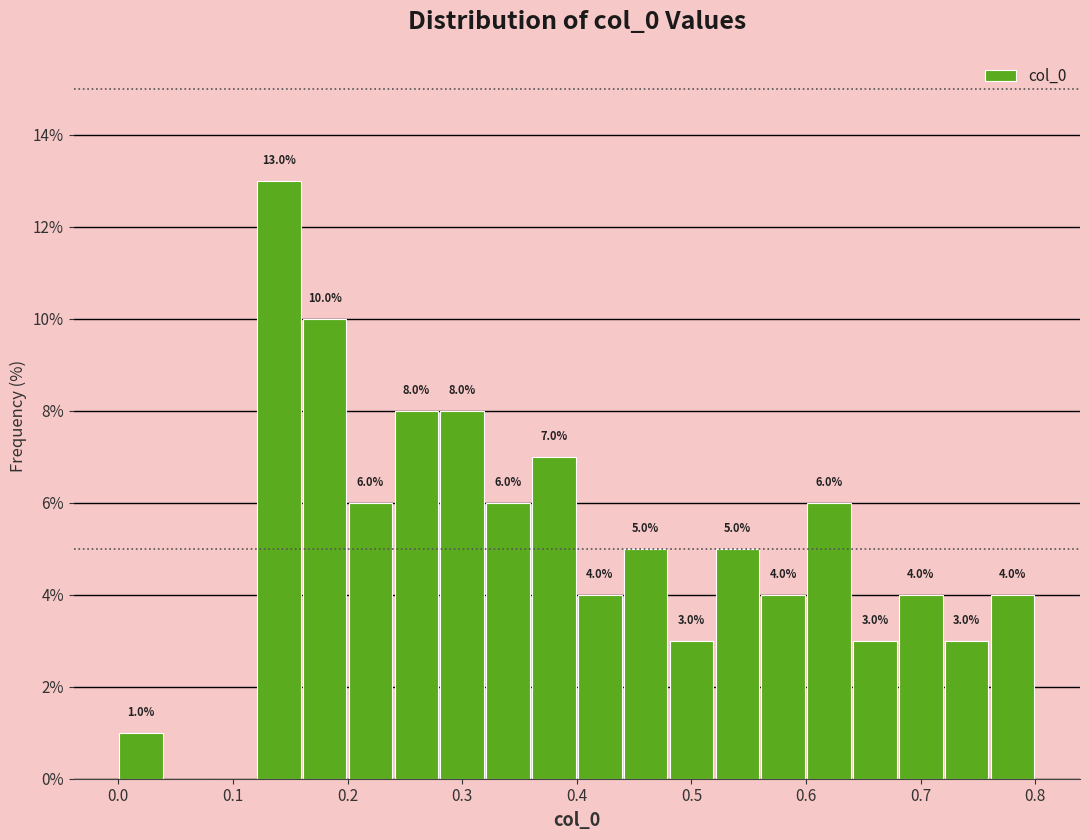

Which range on the x-axis has the tallest bar?

0.12 to 0.16